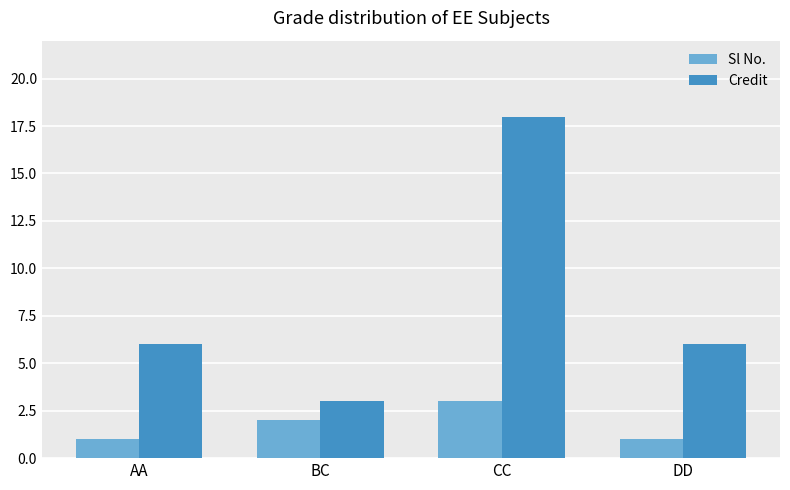

What is the difference between the second highest and second lowest values in the Sl No. series?

1